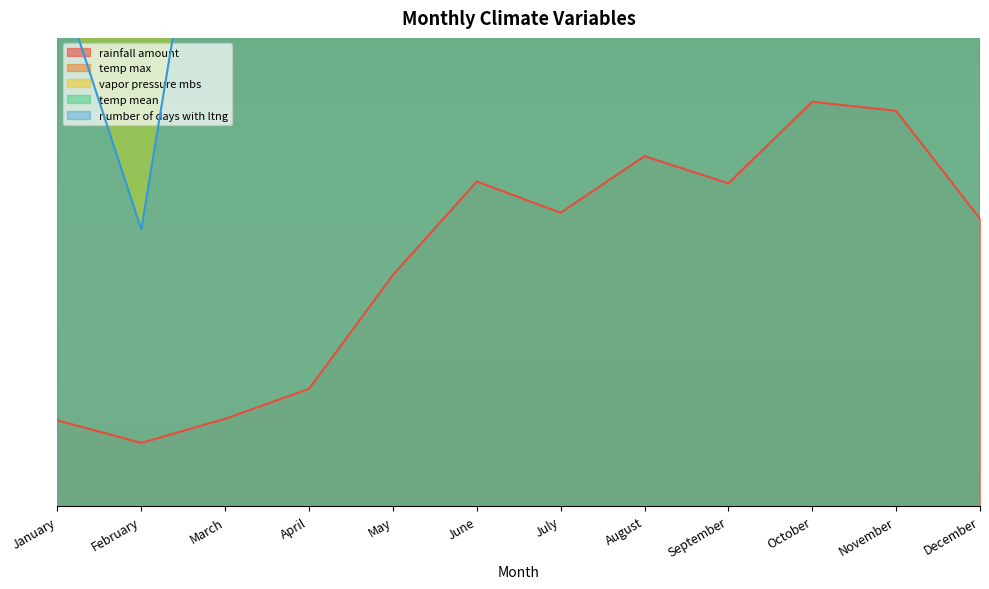

Does the chart display data point markers on the line(s)?

No